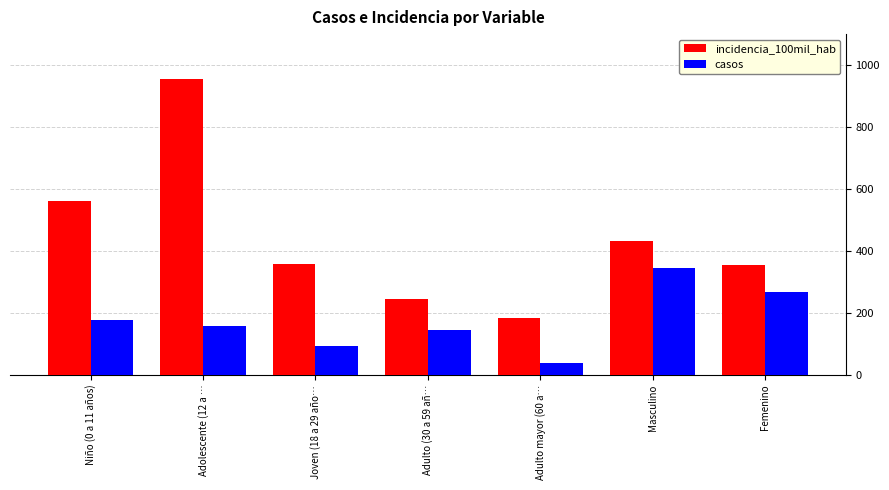

At which label does incidencia_100mil_hab reach its minimum?

Adulto mayor (60 a…